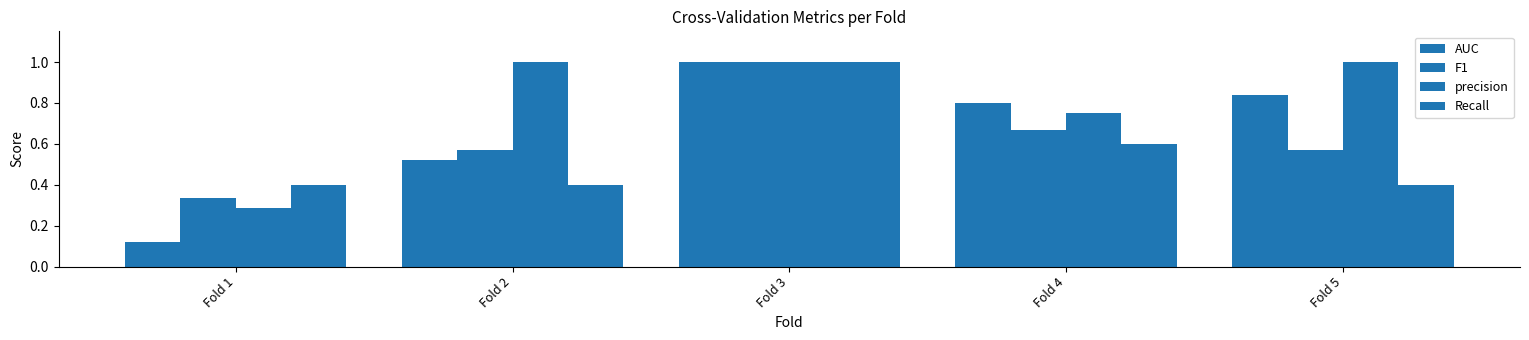

List the labels in order of AUC value, largest first.

Fold 3, Fold 5, Fold 4, Fold 2, Fold 1